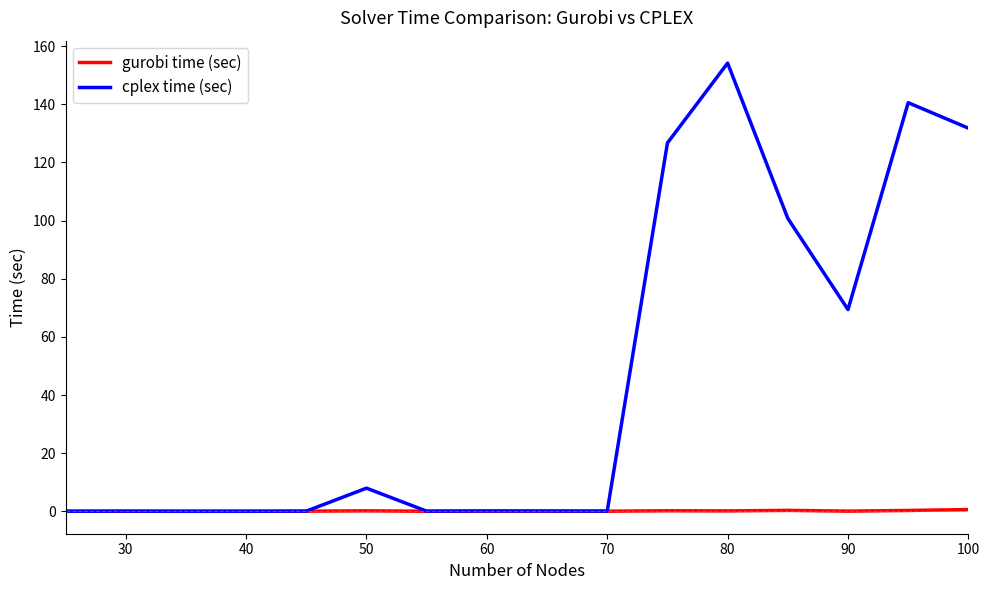

Which series has the largest total across all categories?

cplex time (sec)